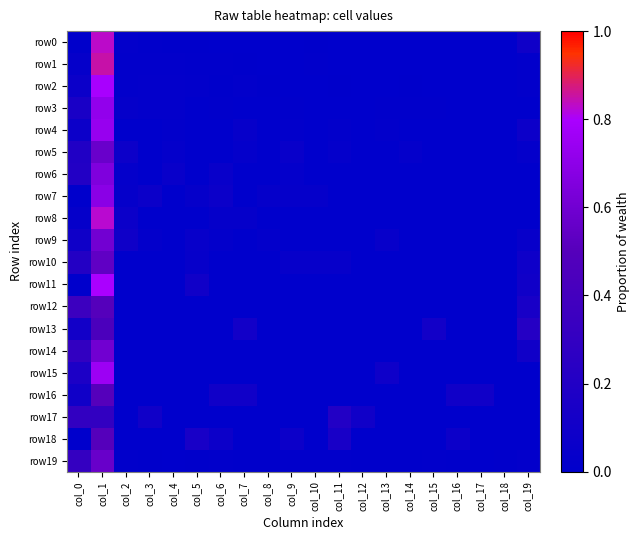

Between col_1 and col_2, which series saw the biggest shift?

row1